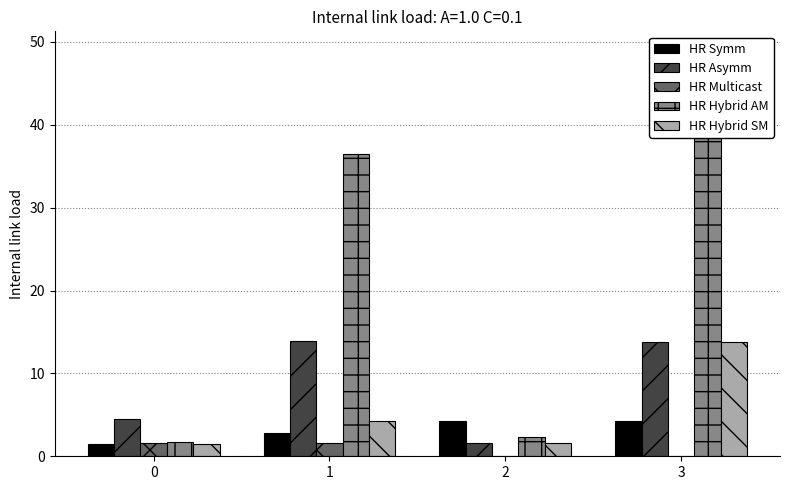

Rank the categories by HR Asymm value from lowest to highest.

2, 0, 3, 1